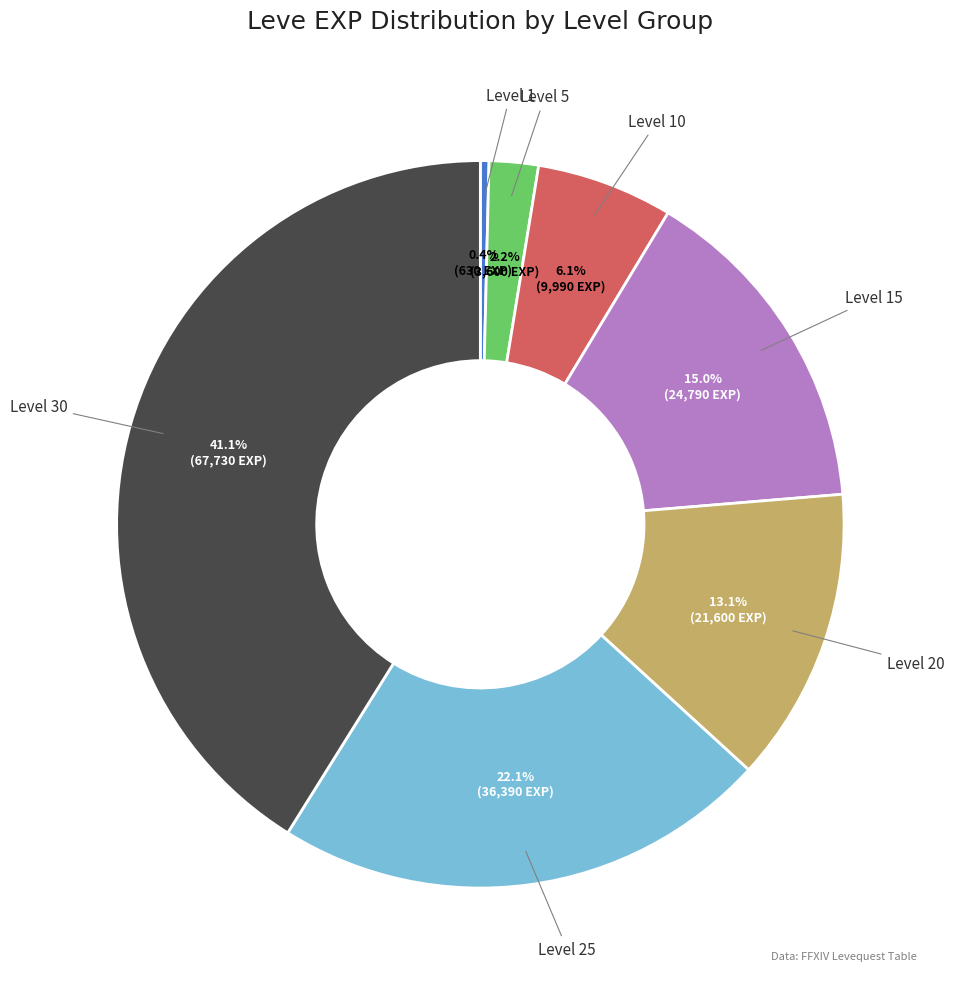

Is it true that Level 30 is 30% of the pie?

False